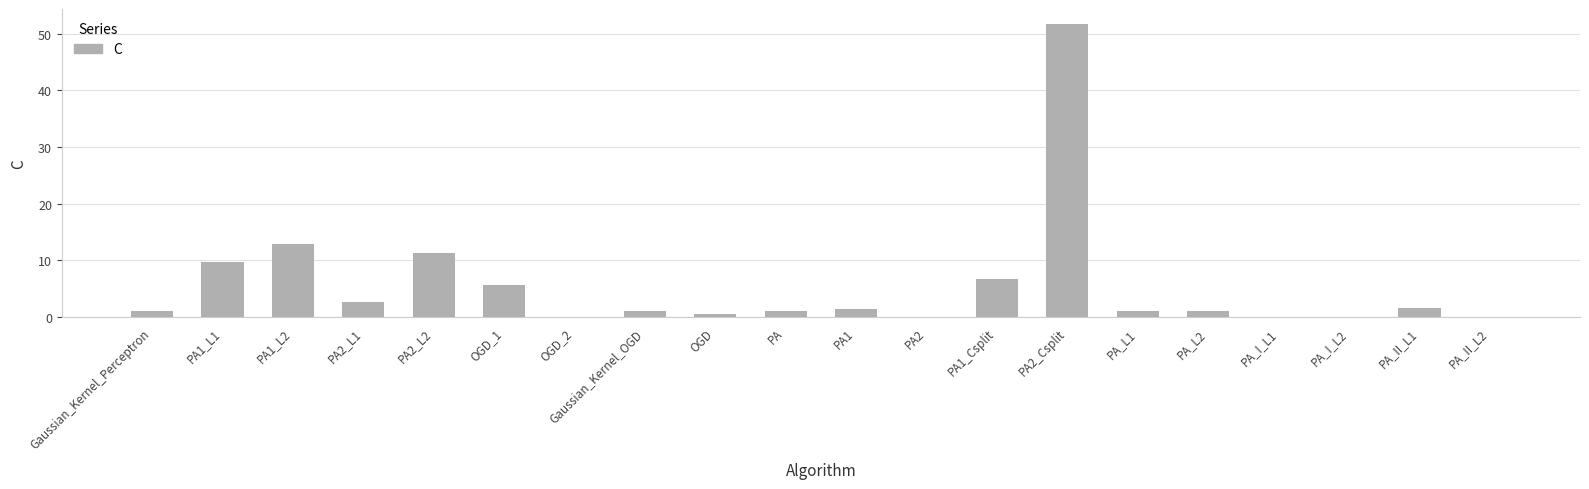

Which label corresponds to the largest value in the chart?

PA2_Csplit